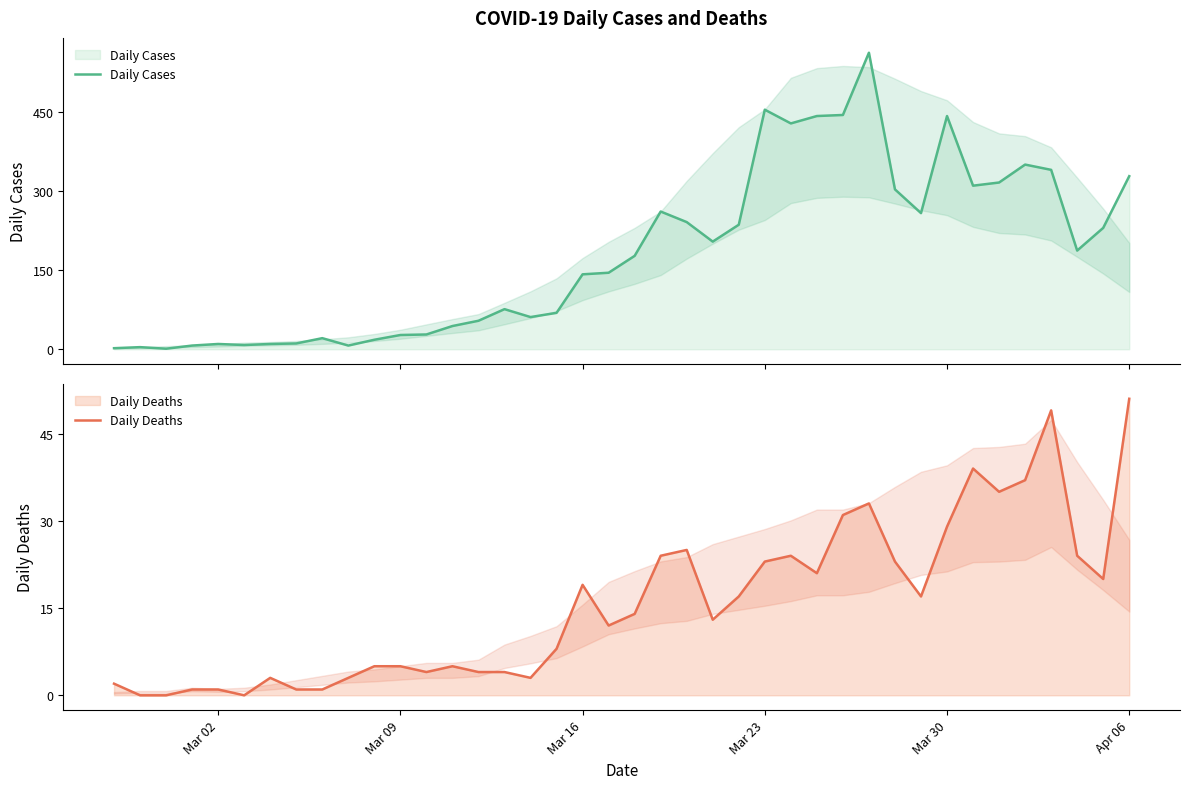

Count the number of data series in this chart.

2